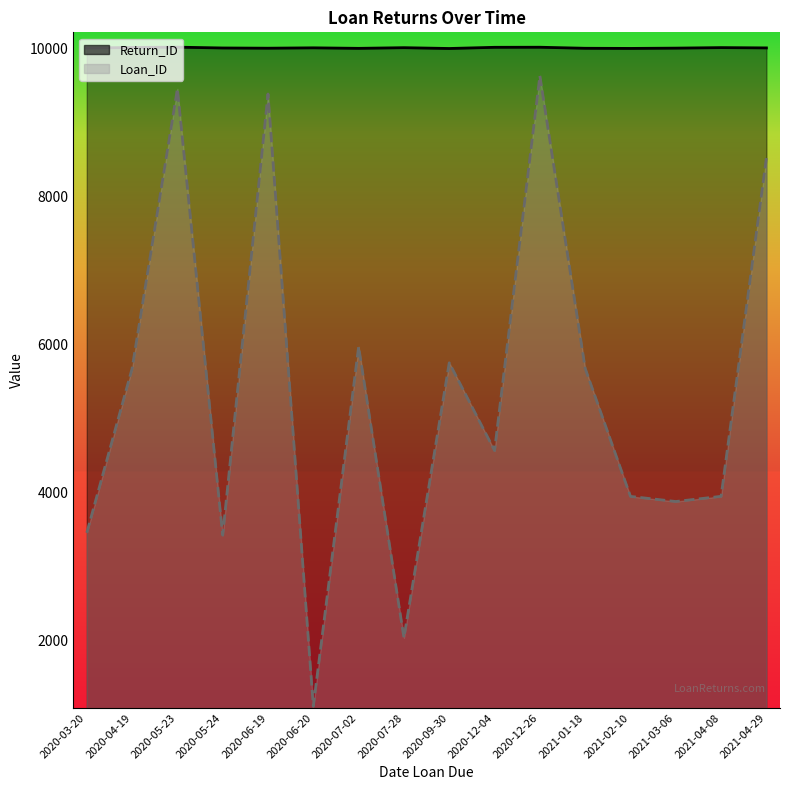

How many interior local peaks does the Return_ID series have?

5